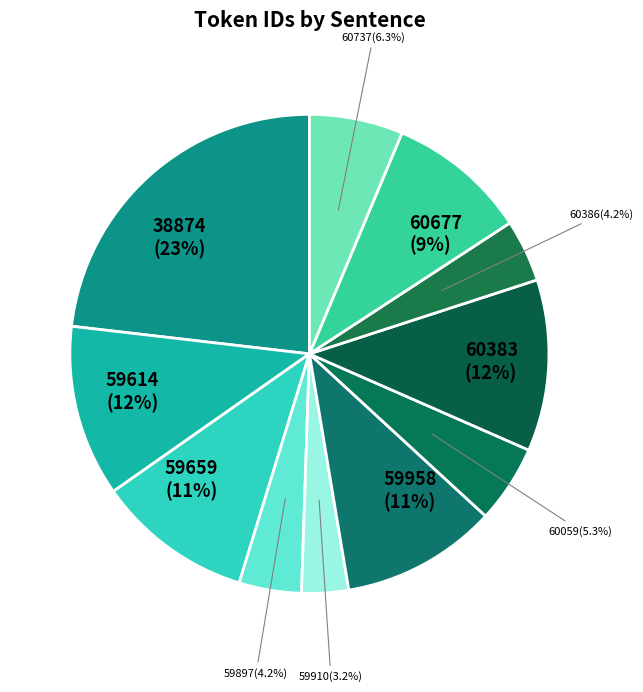

Count the number of slices in the pie.

11